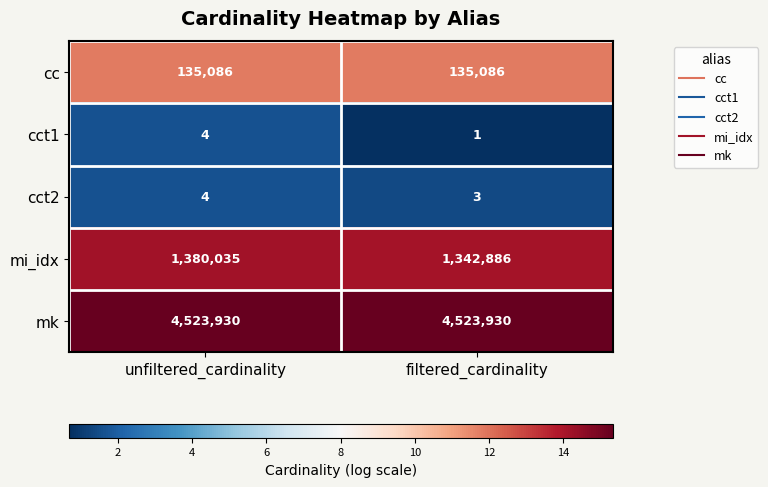

At which label does cct2 reach its peak?

unfiltered_cardinality